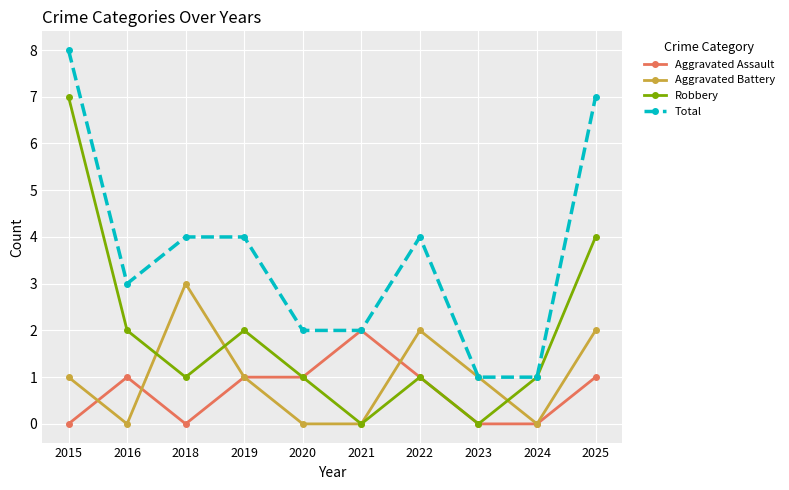

In Aggravated Battery, how many points are higher than both neighbors (excluding endpoints)?

2